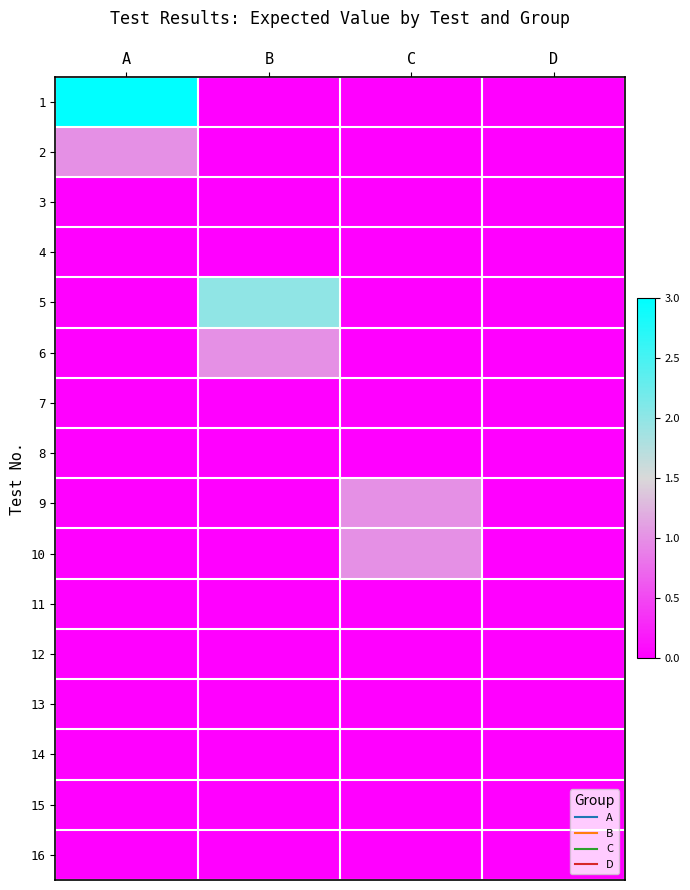

At how many categories does at least one series exceed 1?

2